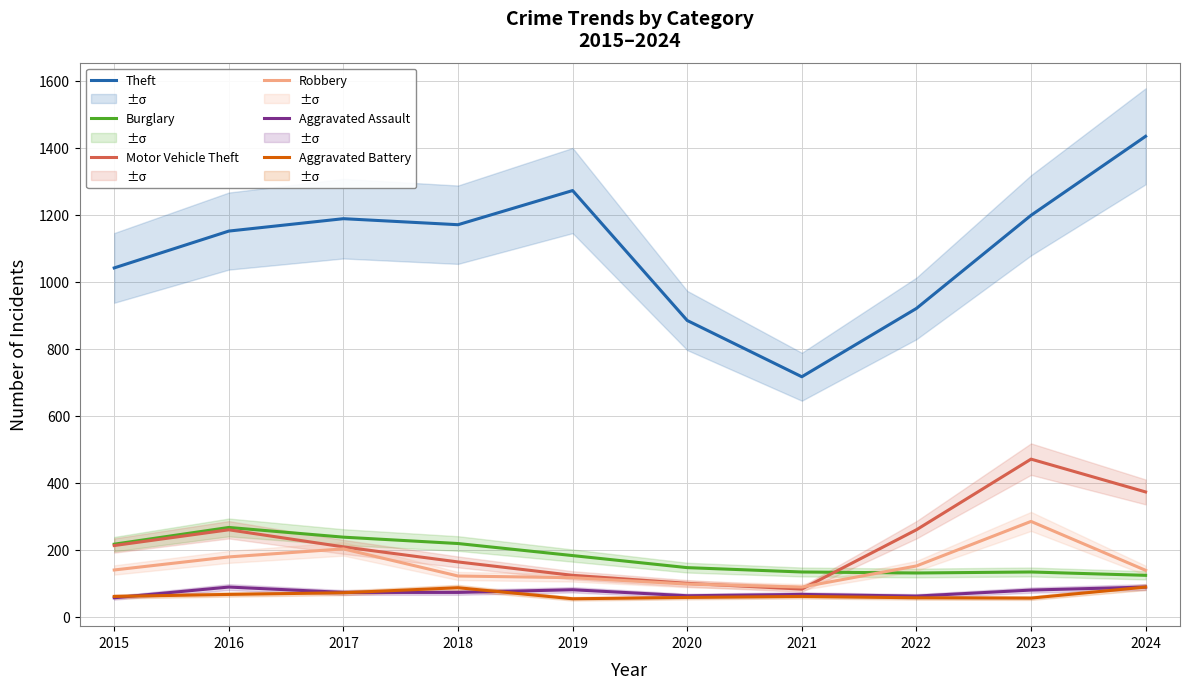

What is the difference between the maximum and minimum values in the Robbery series?

196